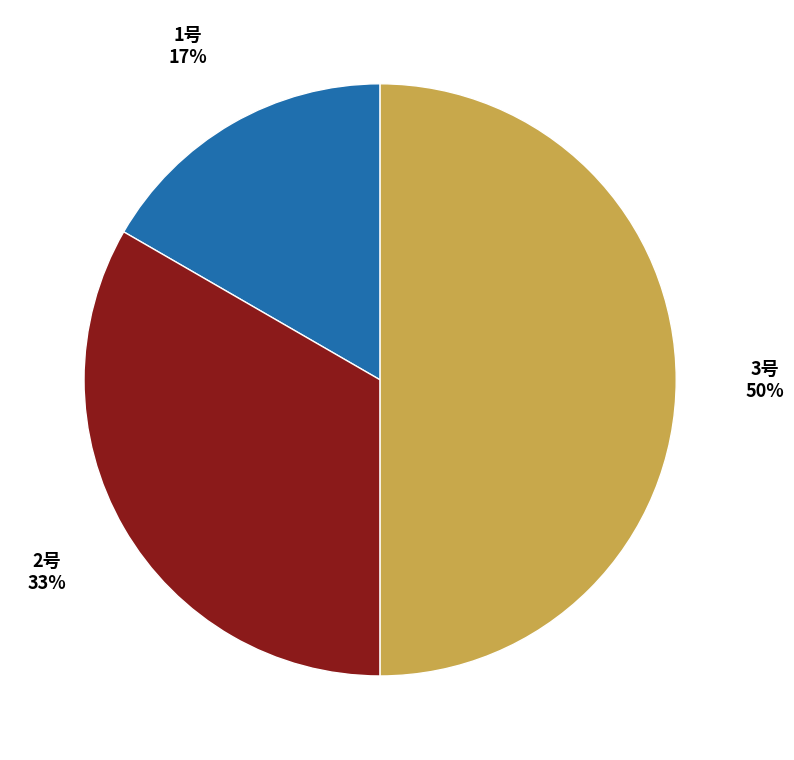

To the nearest percent, what is the difference between the largest and smallest slice percentages?

33%